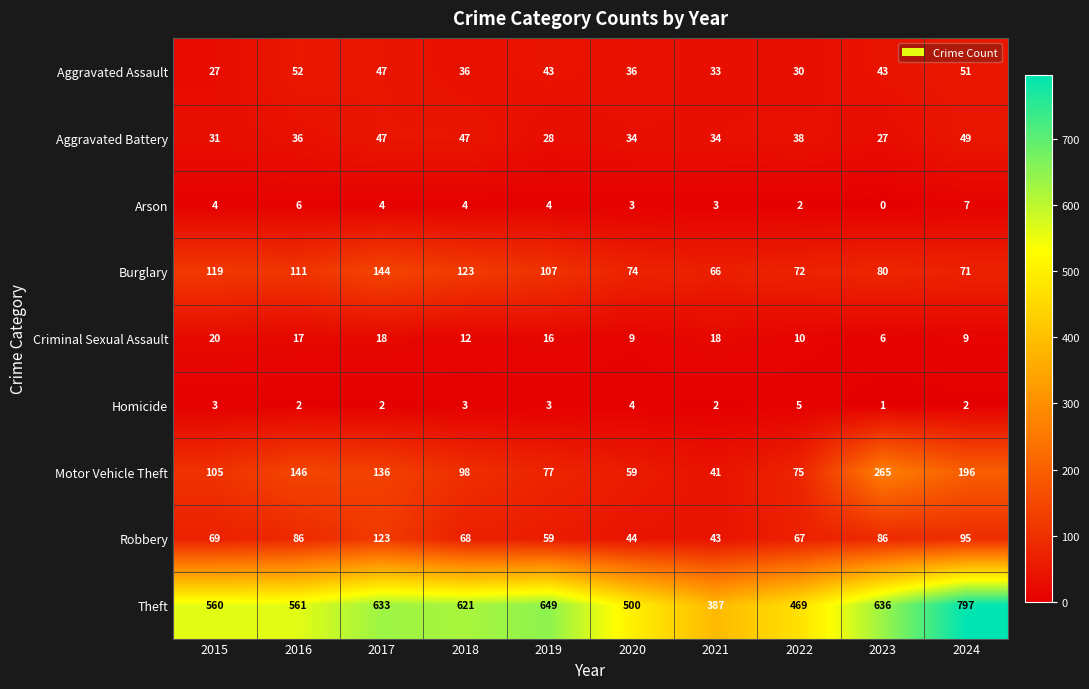

At which label is Aggravated Battery closest to 38?

2022